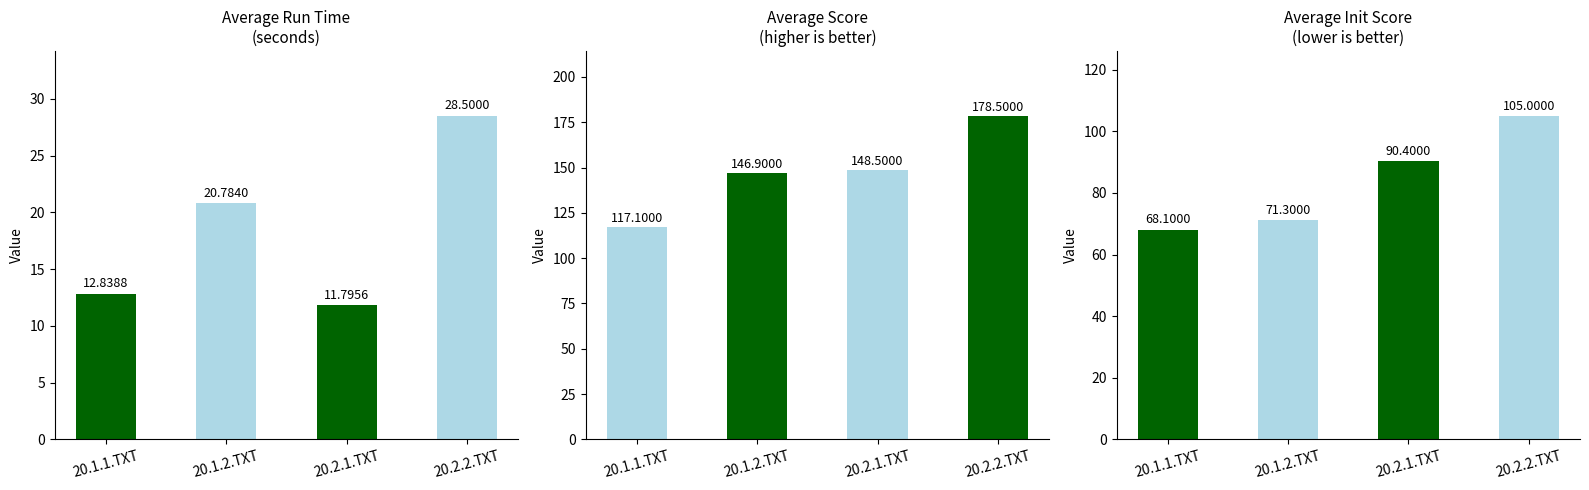

Is it true that avg_init_score equals 52.2 at 20.2.2.TXT?

False